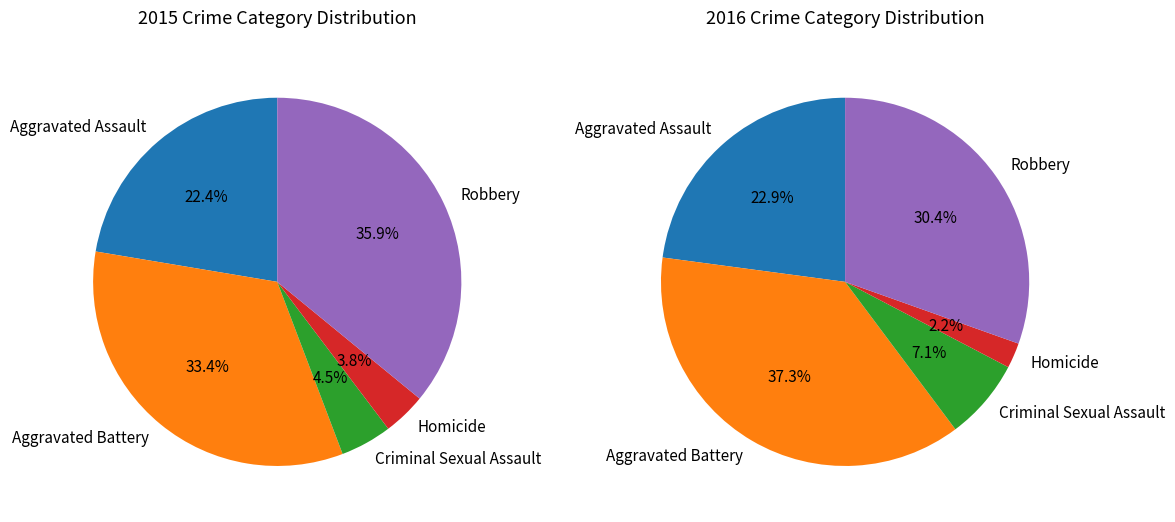

To the nearest percent, what percentage of the pie is Aggravated Assault?

22%